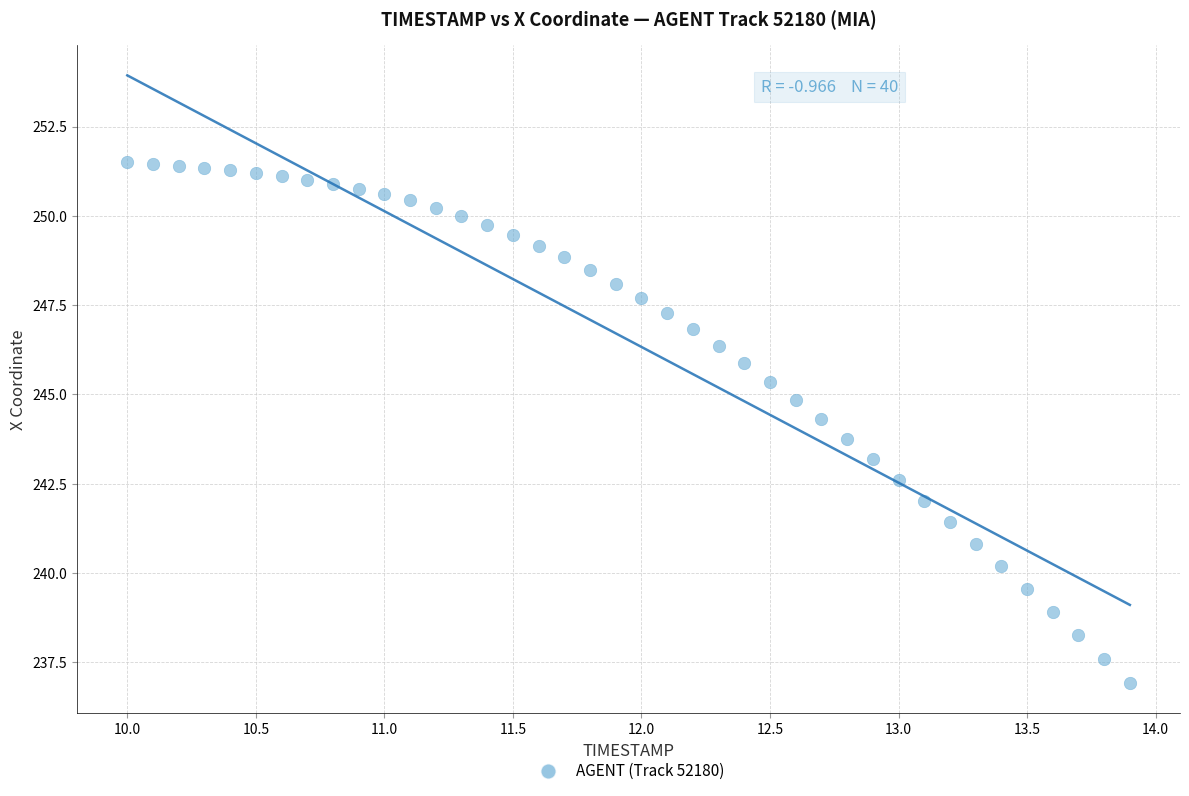

What is the range of Y values (max minus min)?

14.6